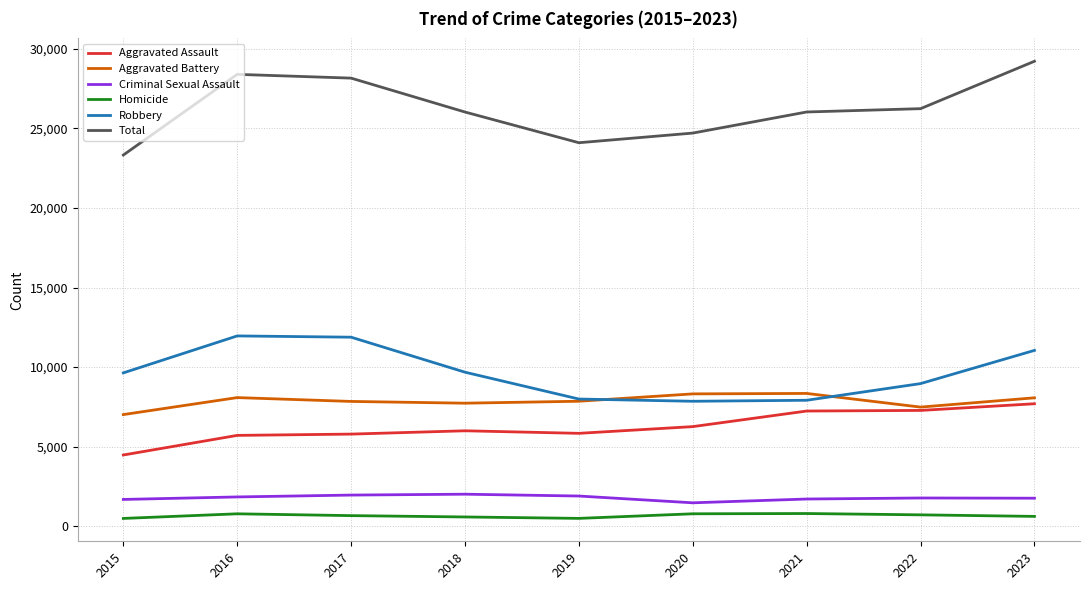

At which label does Aggravated Battery first exceed 7857?

2016